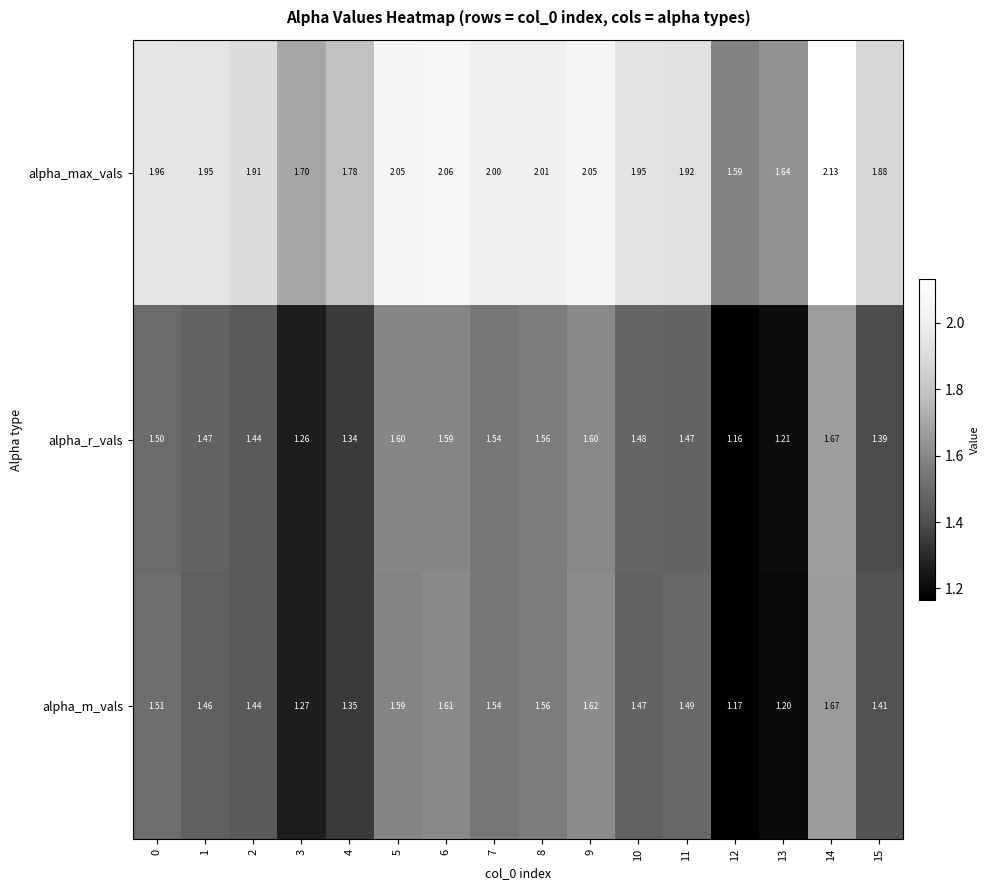

Which series changed the most between 3 and 10?

alpha_max_vals